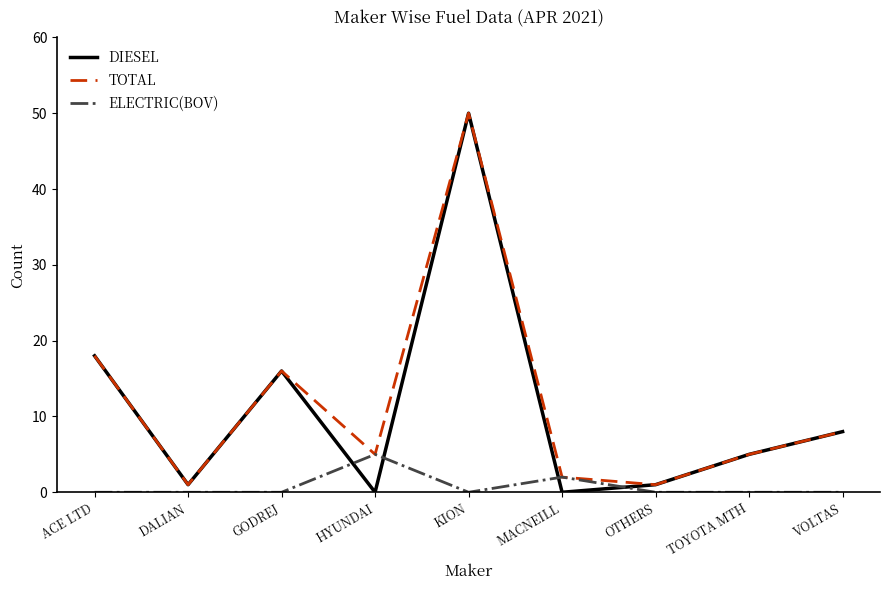

What is the minimum value for TOTAL?

1